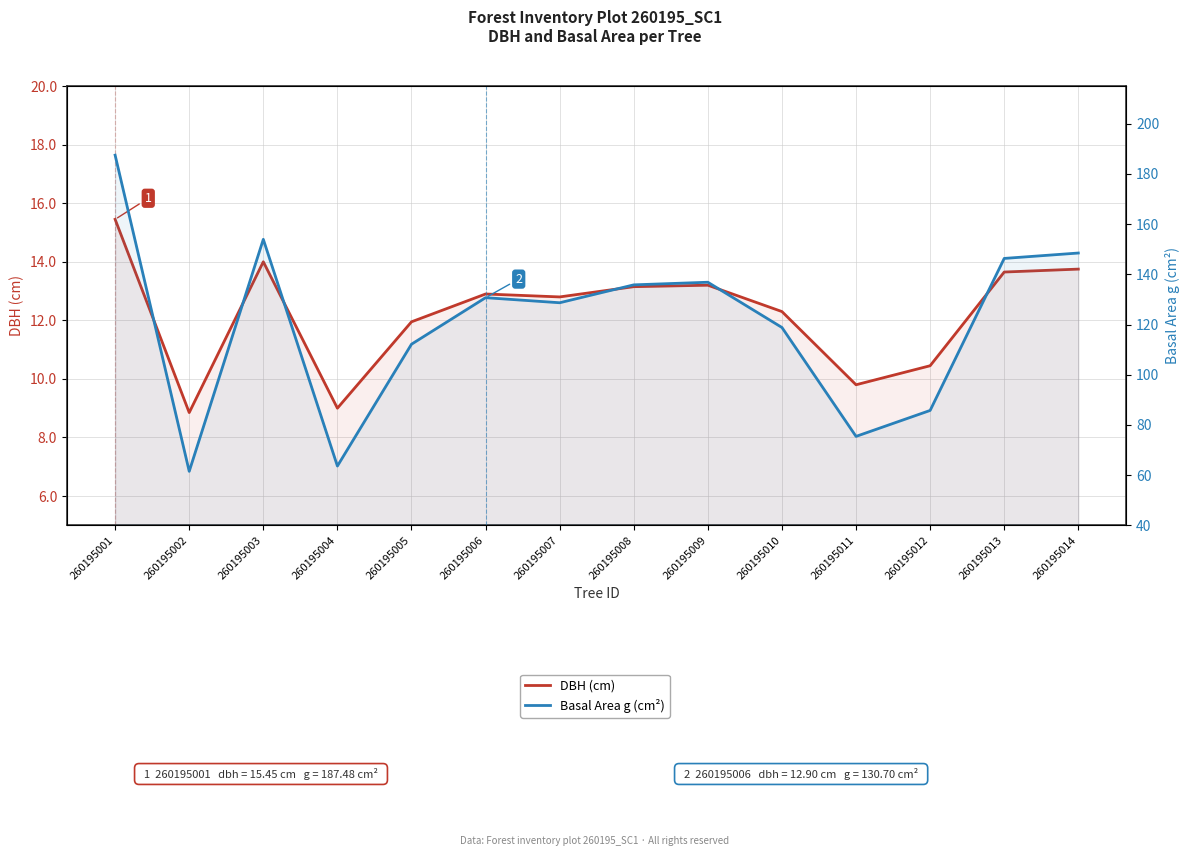

At which label does Basal Area g (cm²) first exceed 130?

260195001